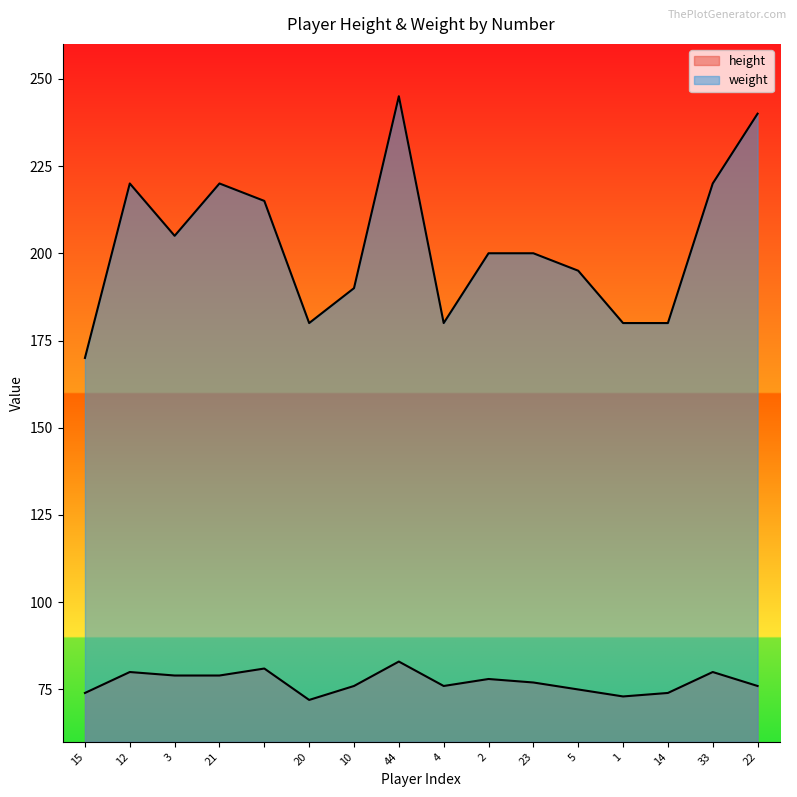

What is the sum of all height values?

1233